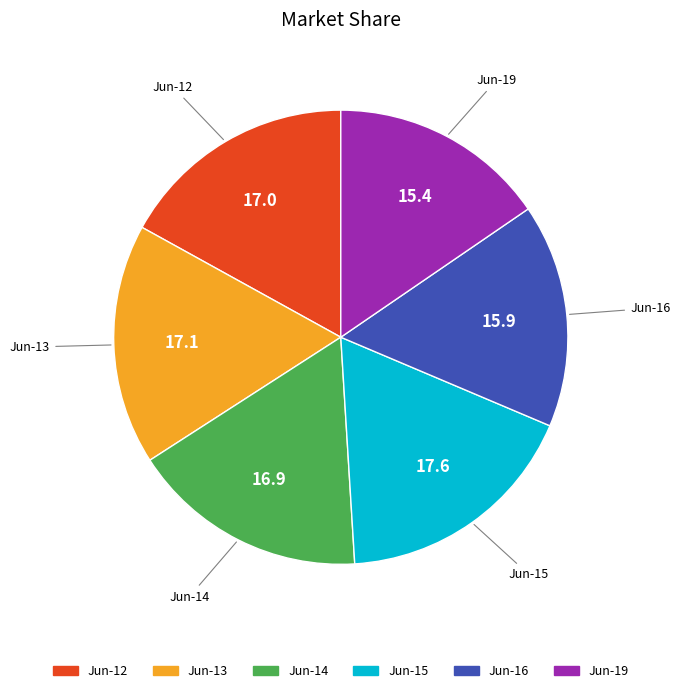

Is there any slice that represents more than half of the pie?

No